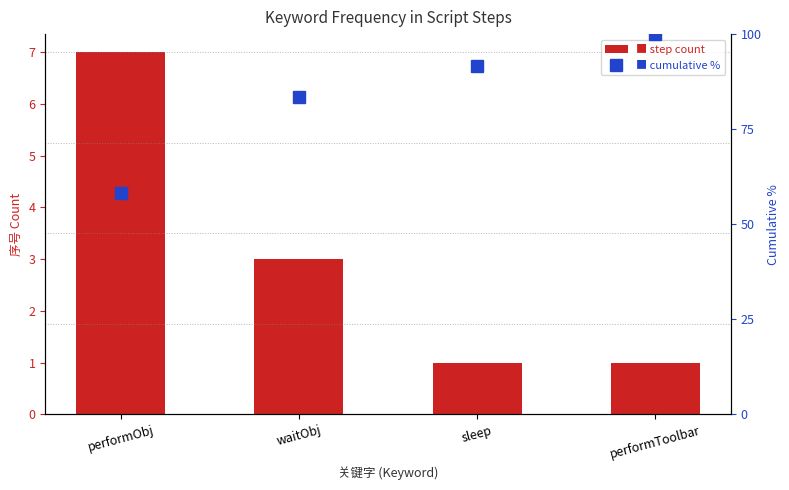

What is the sum of all step count values?

12.0